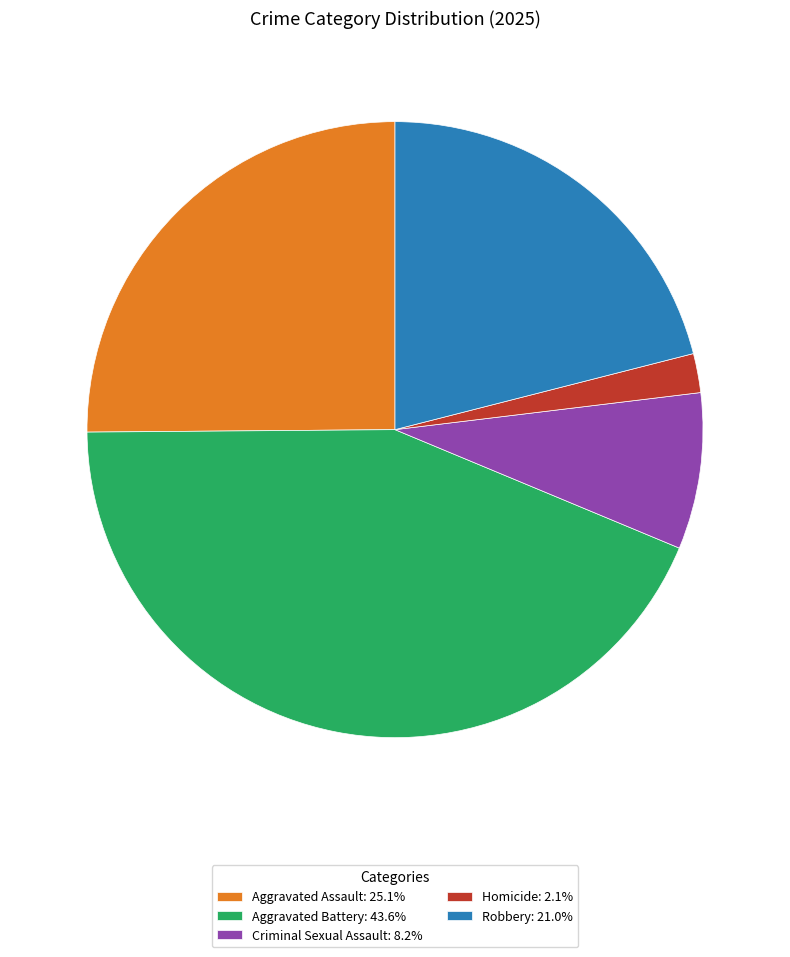

What is the ratio of the value at Criminal Sexual Assault: 8.2% to the value at Aggravated Assault: 25.1%?

0.3